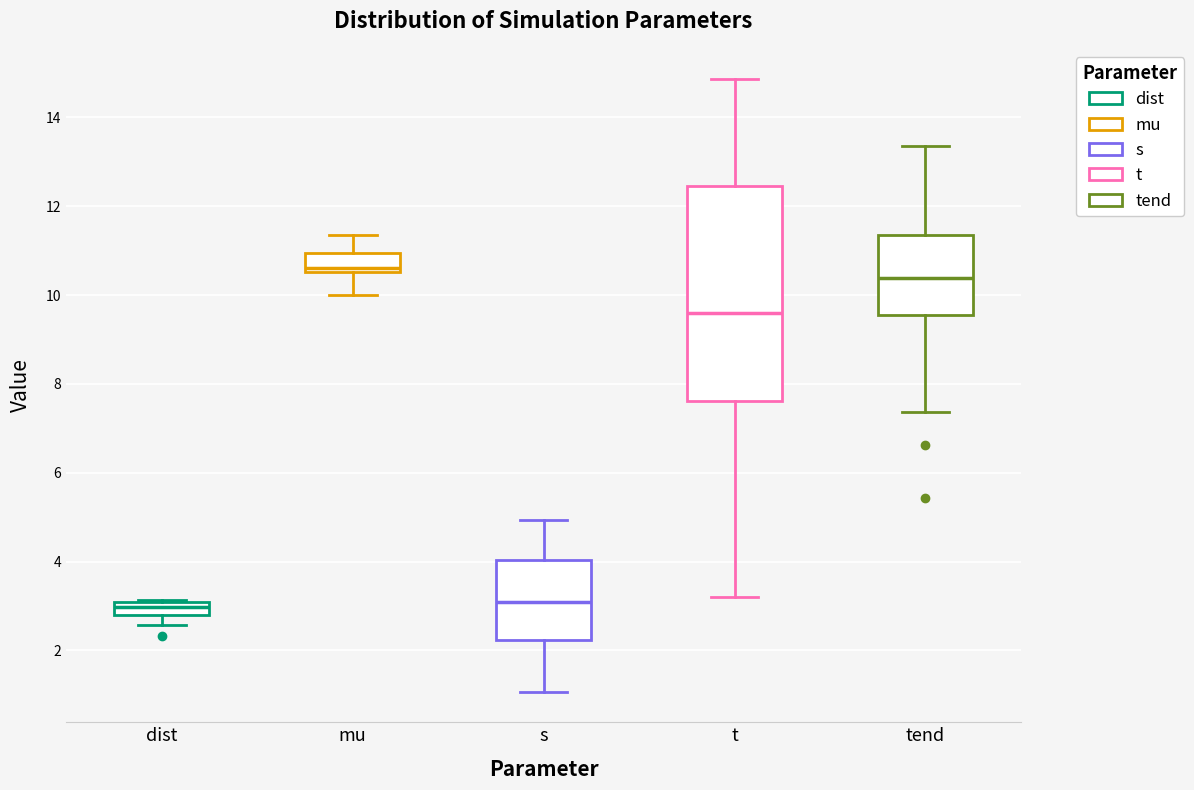

Which box has the highest median line?

mu